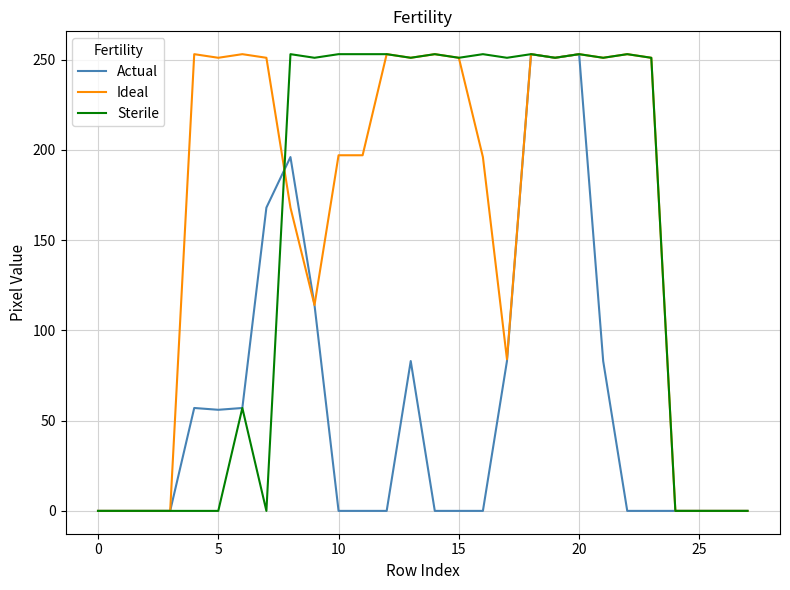

Which series has the largest total across all categories?

Ideal